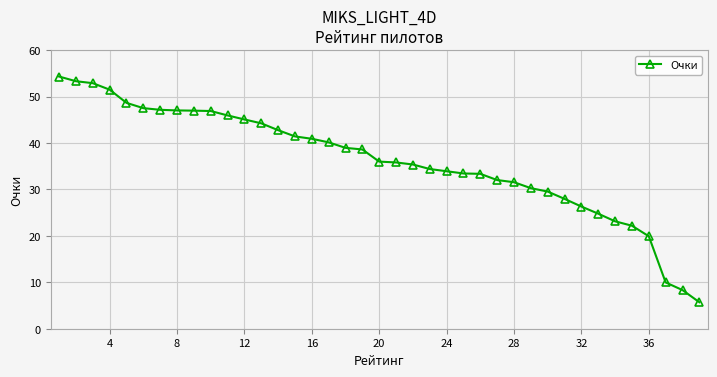

What is the value of the 36th point from the left?

19.9